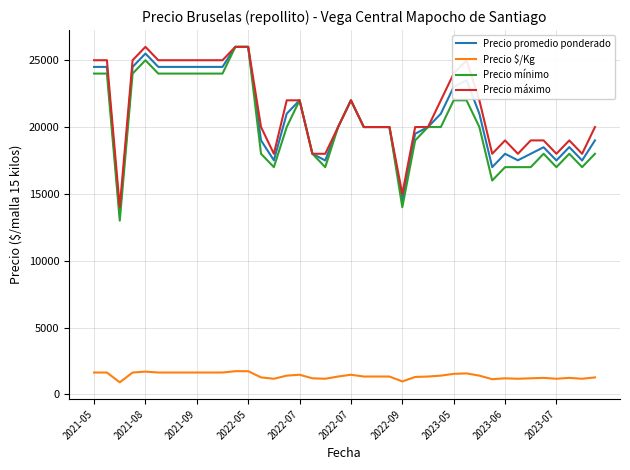

What is the difference between the second highest and minimum values in the Precio $/Kg series?

834